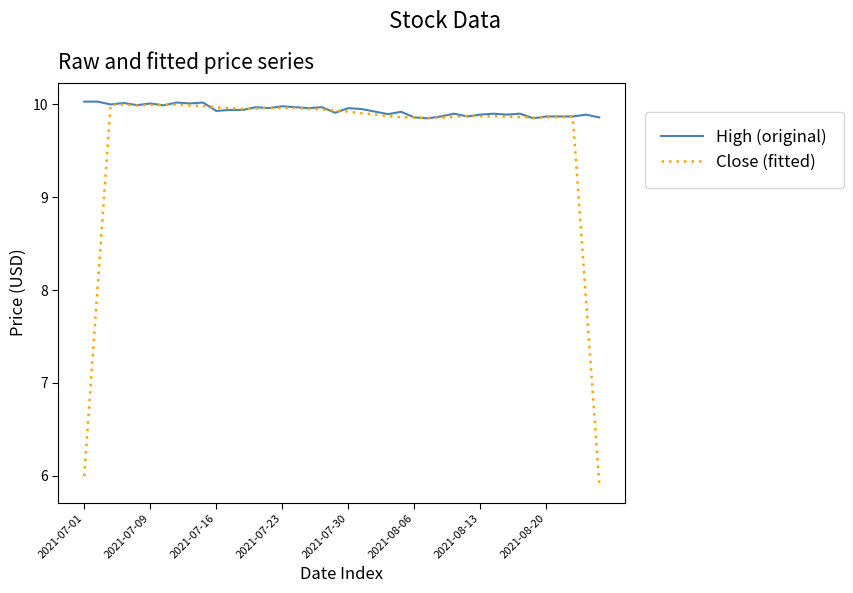

What is the smallest value displayed?

5.9